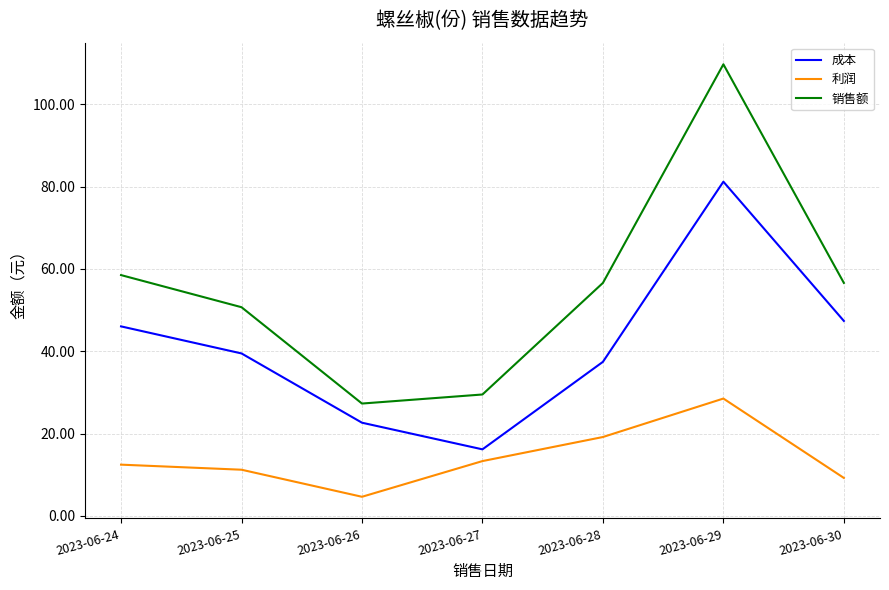

What is the total value across all series at 2023-06-27?

59.0